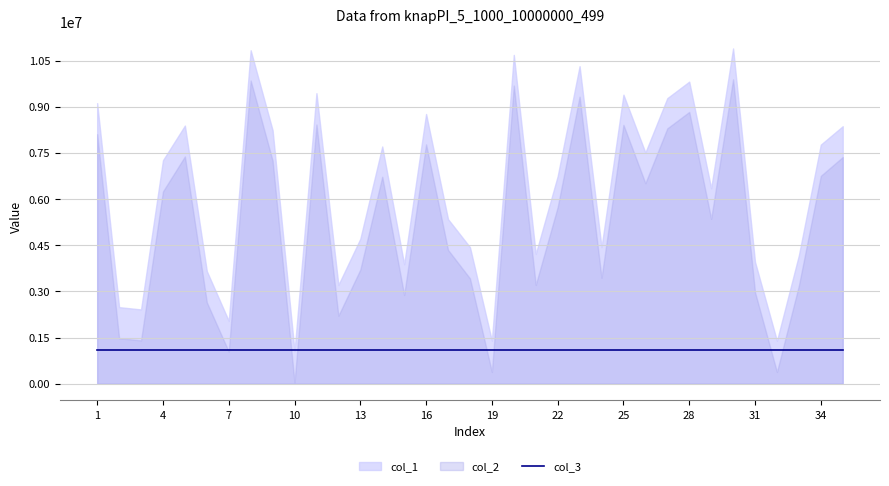

Is it true that col_3 equals 0 at 23?

False